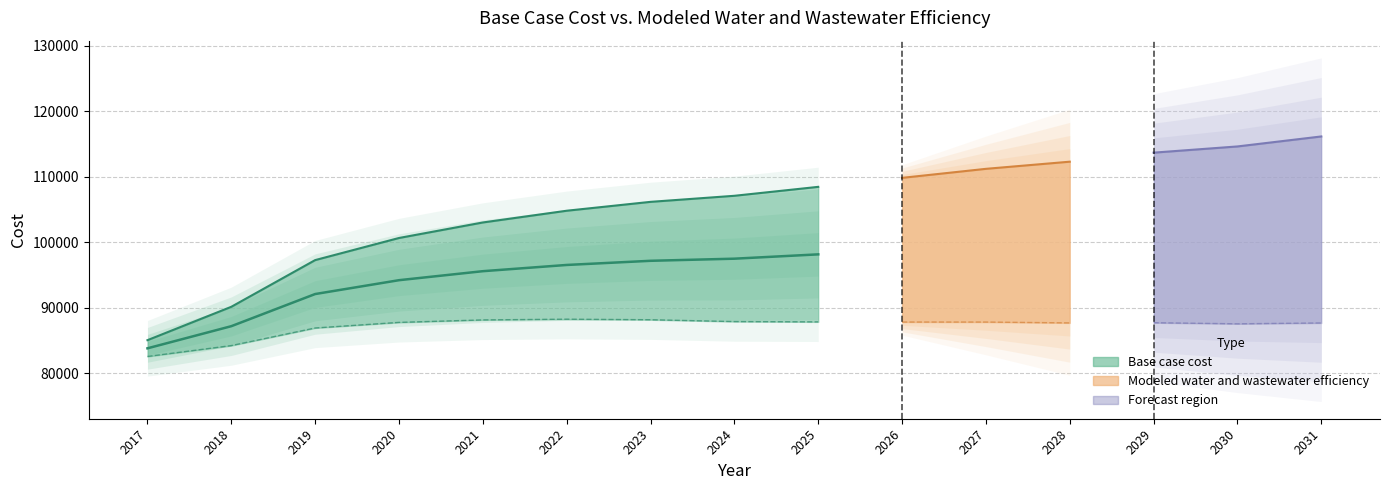

True or false: the data has more than 2 interior local peaks.

False